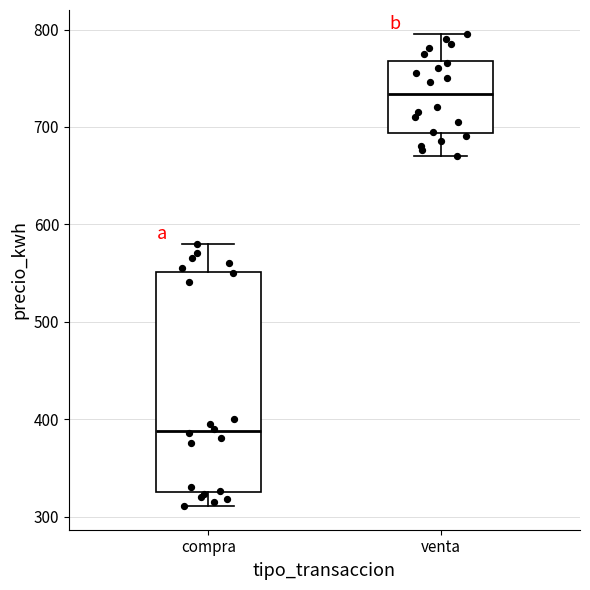

Where does the upper whisker of the box for venta end on the y-axis? The values are not printed on the chart, so give them approximately, as read against the axis.

800